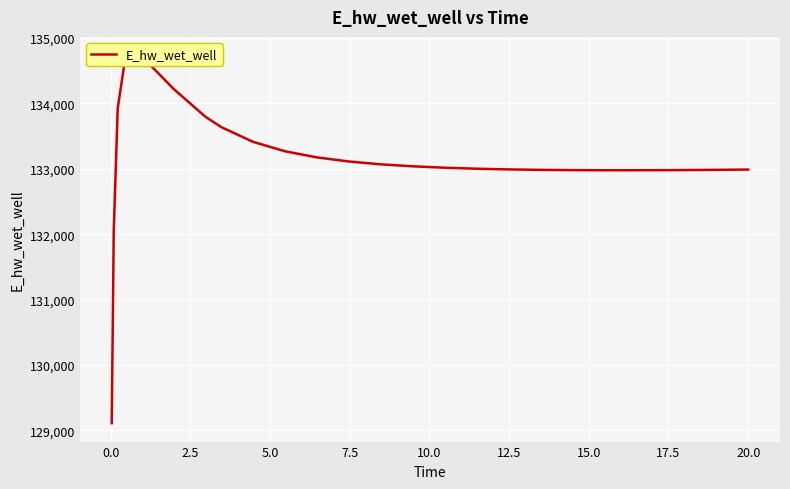

What is the approximate value at 2.5?

133925.0